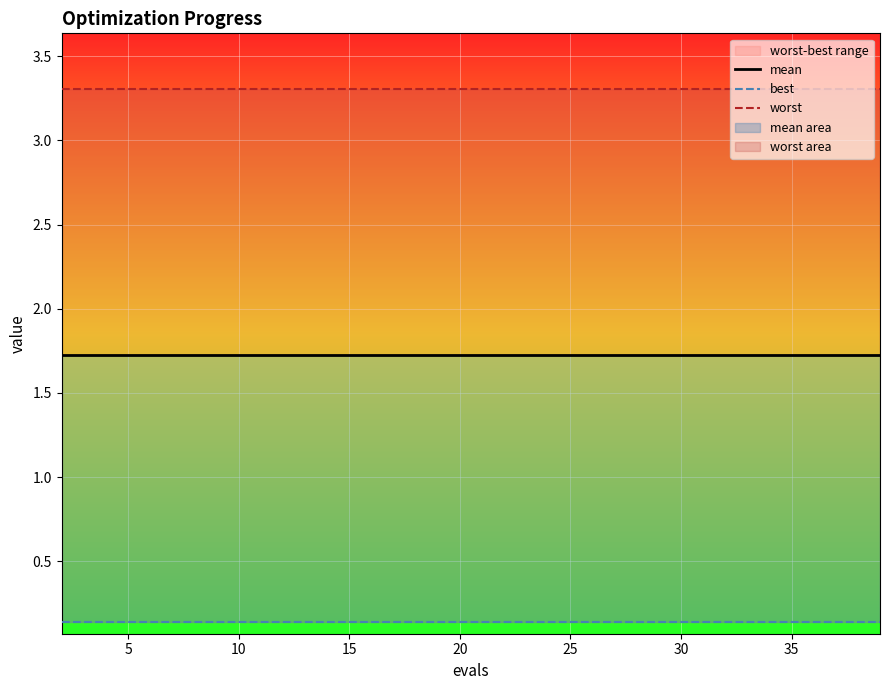

What is the average value of the worst series?

3.3